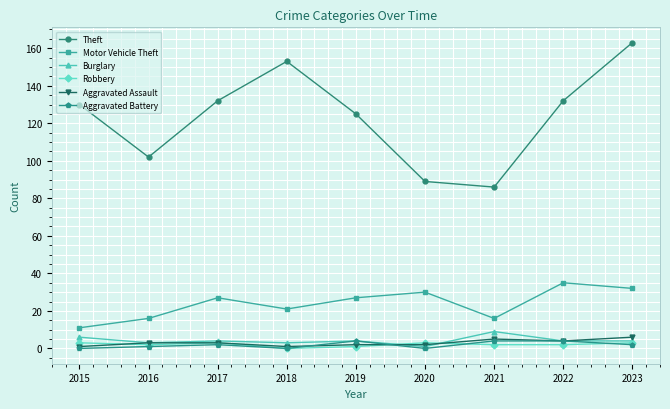

What is the sum of the Aggravated Assault values at 2020 and 2018?

3